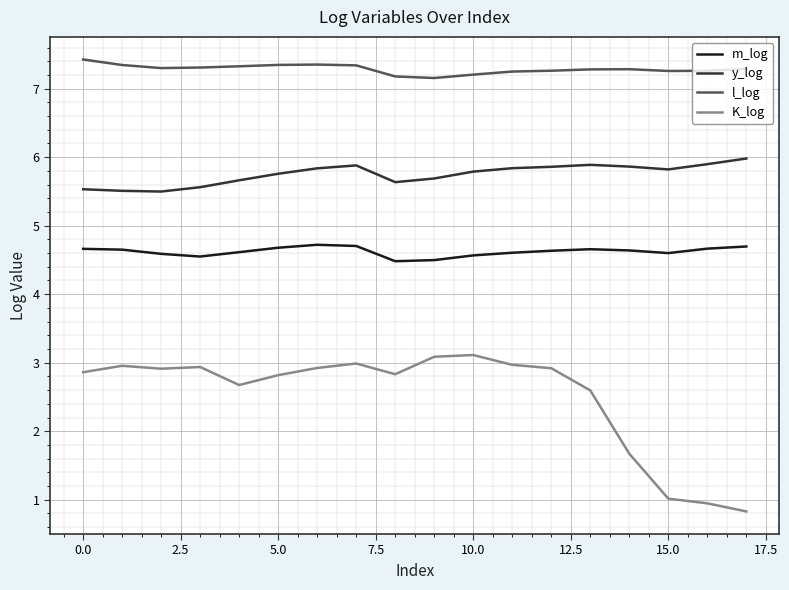

List the series in order of their overall mean, highest first.

l_log, y_log, m_log, K_log